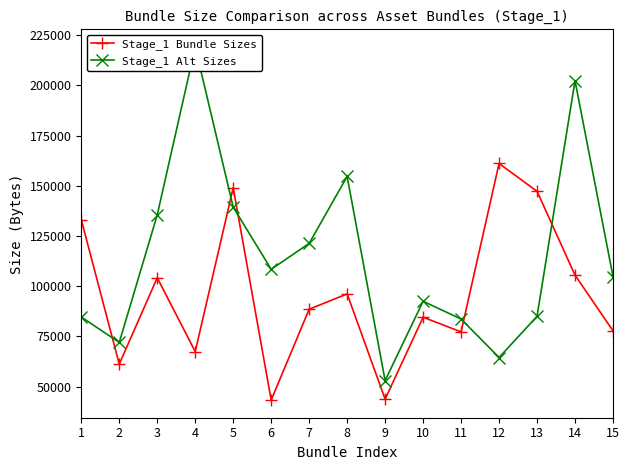

Reading right to left, extract all data points from this chart.

Stage_1 Bundle Sizes: 77788	105516	147265	161108	77260	84546	43759	96170	88537	43300	149034	67445	104193	61211	133115
Stage_1 Alt Sizes: 104787	202320	84996	64496	83645	92510	52991	154649	121319	108416	139362	219128	135514	72005	84652